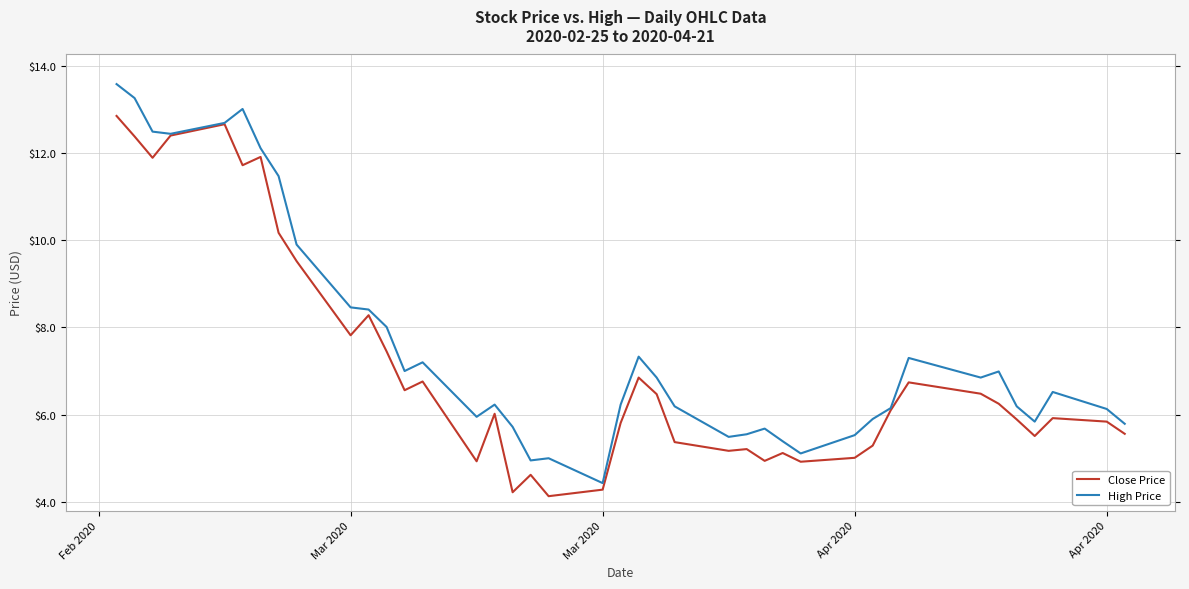

Which series has the largest total across all categories?

High Price